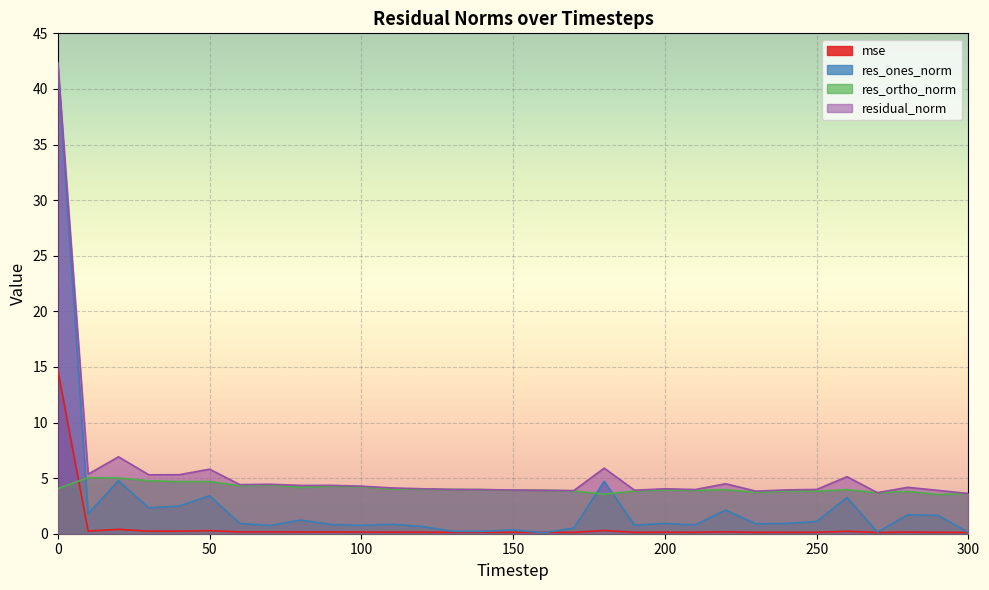

How many lines are shown in the chart?

4